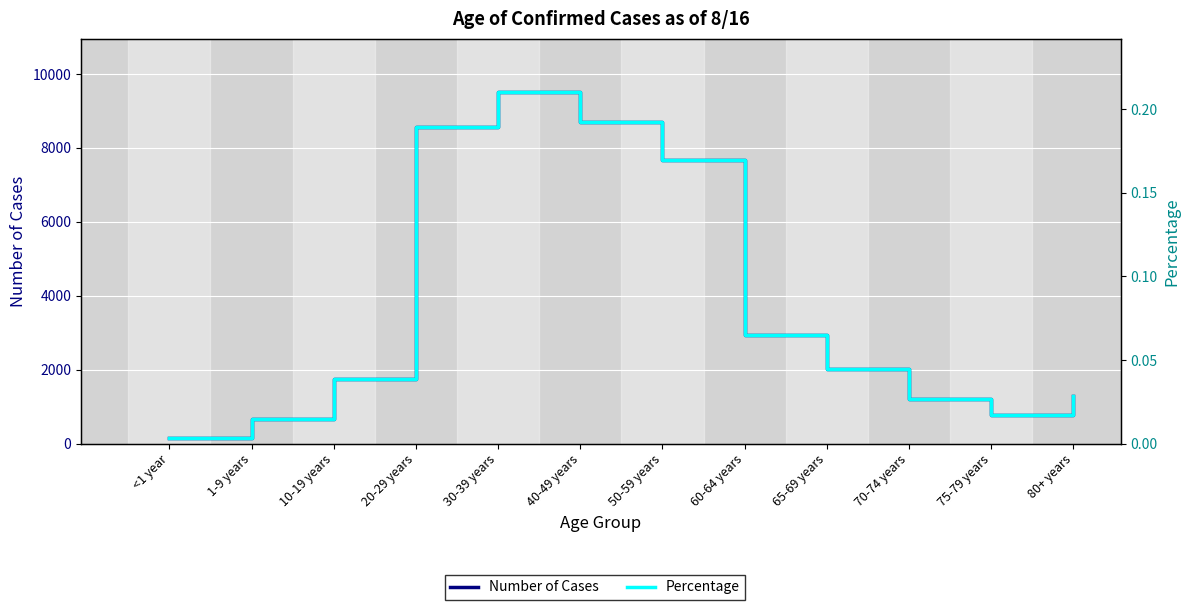

How many data points in Number of Cases are less than 2028?

6